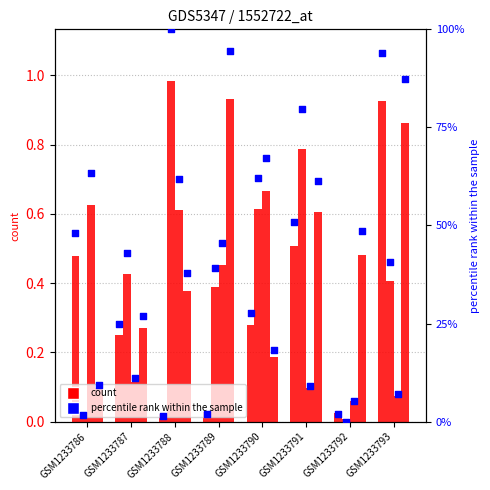

What is the total value across all series at GSM1233786?

48.6